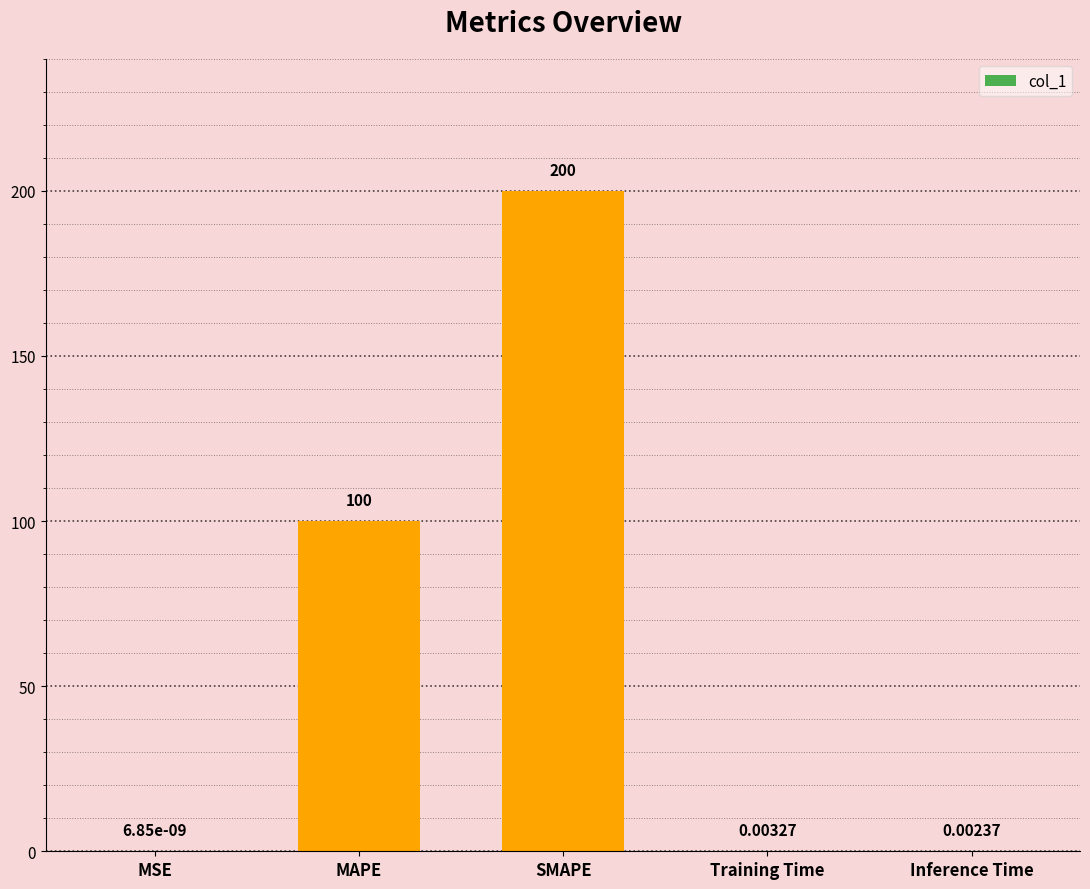

How many distinct data groups are displayed?

1